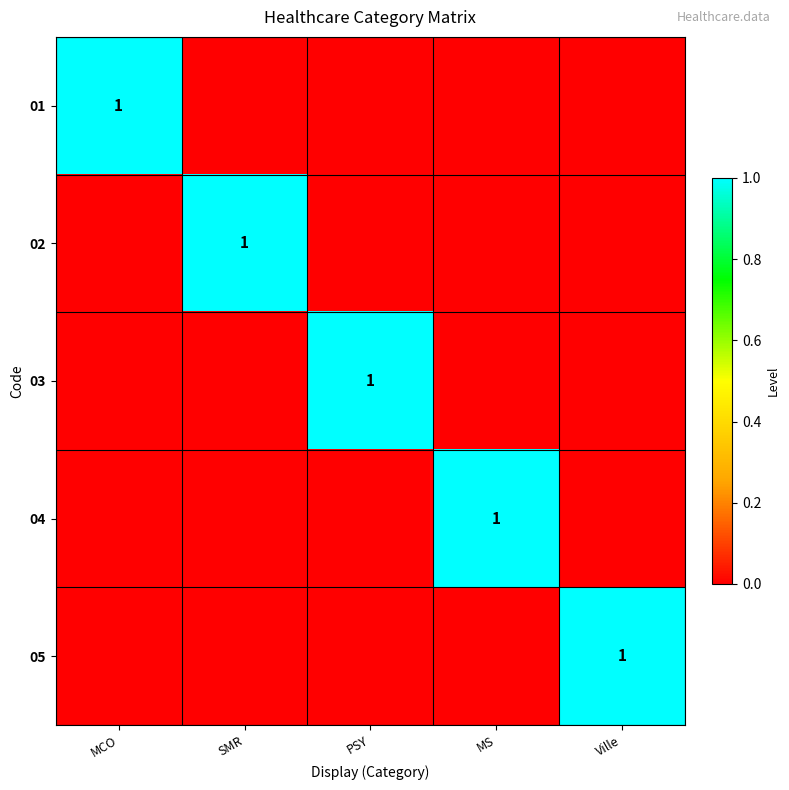

The value of 02 at SMR is 0. True or false?

False